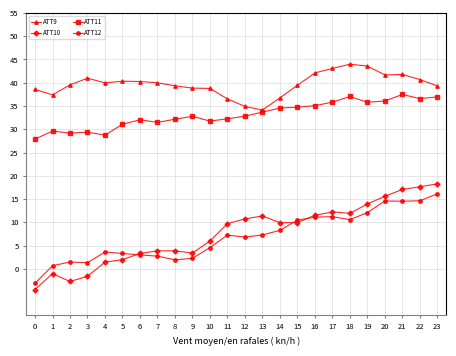

How many lines are shown in the chart?

4